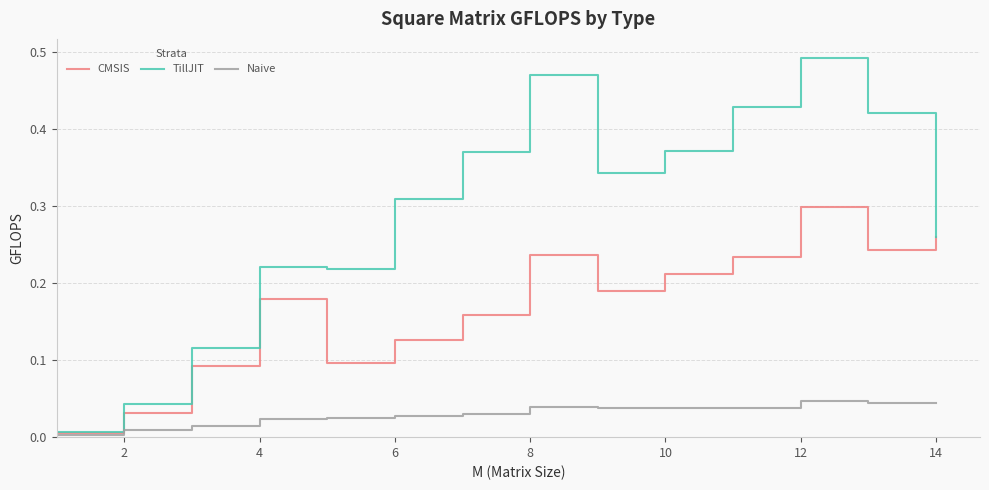

Which series has the largest total across all categories?

TillJIT